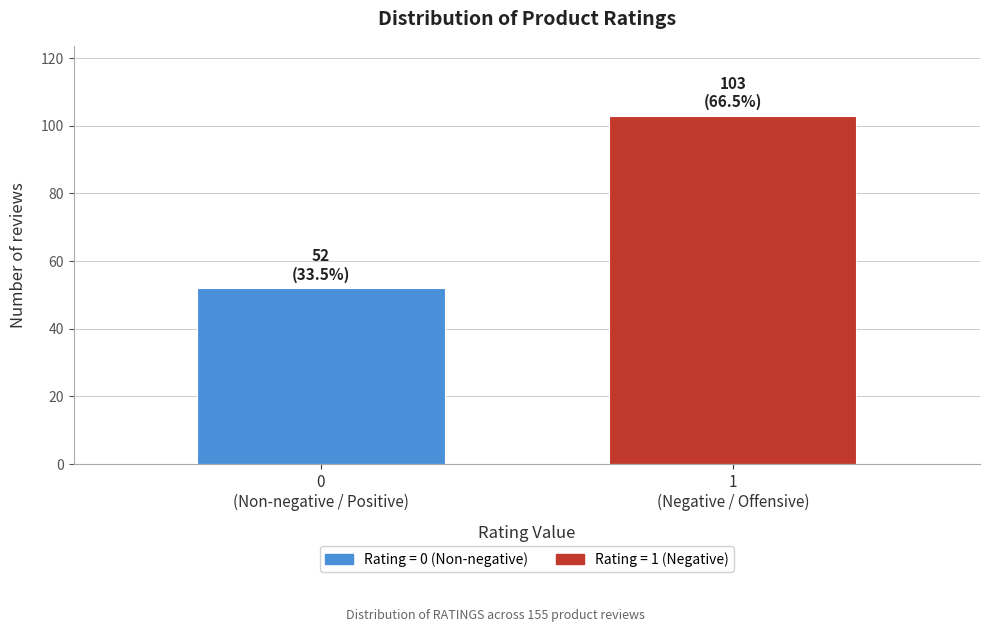

Reading right to left, what are all the values shown in this chart?

103	52